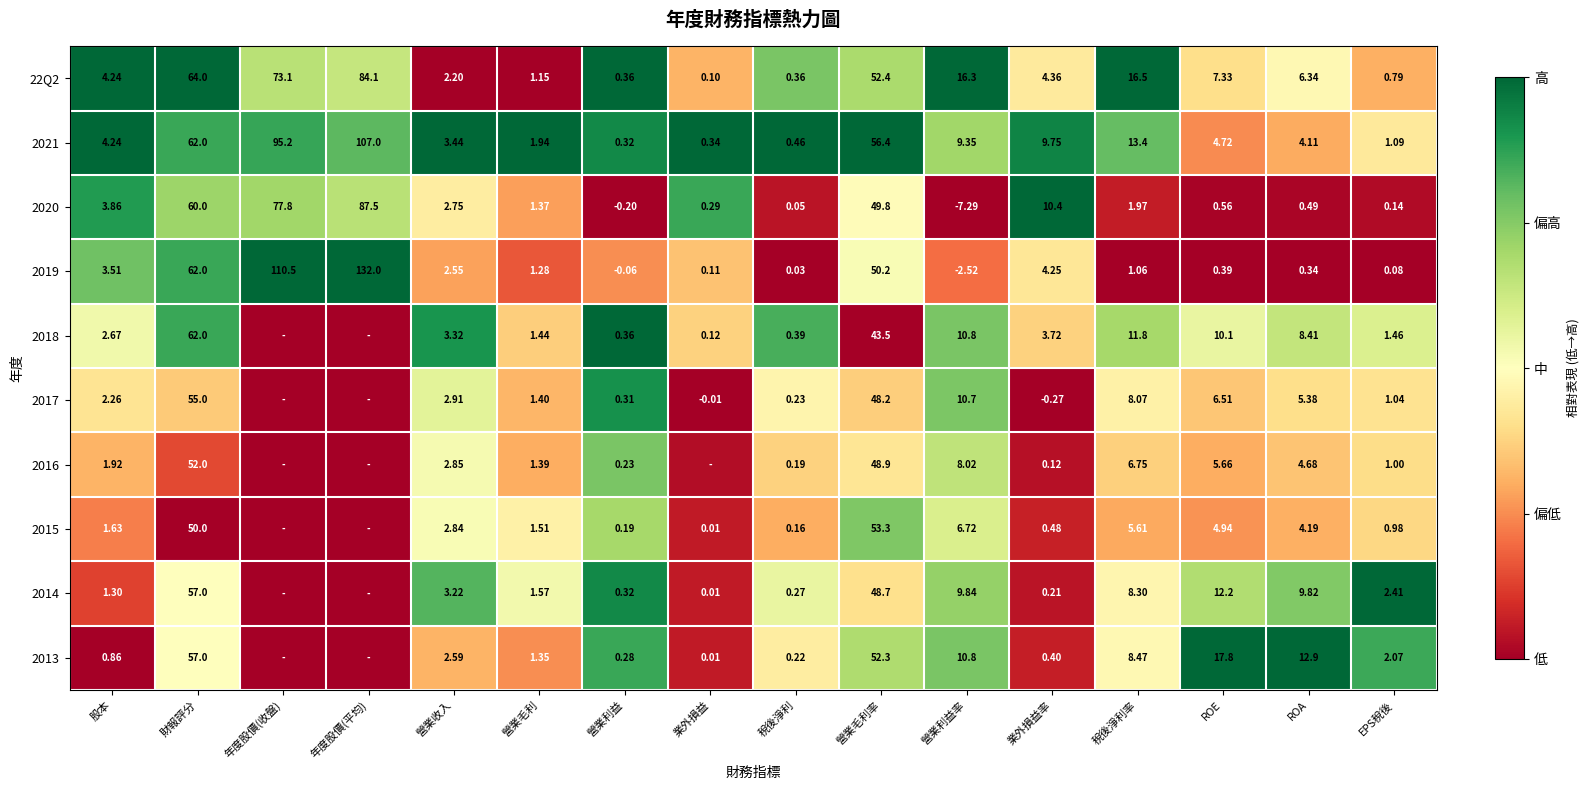

Rank the categories by 2020 value from lowest to highest.

營業利益率, 營業利益, 稅後淨利, EPS稅後, 業外損益, ROA, ROE, 營業毛利, 稅後淨利率, 營業收入, 股本, 業外損益率, 營業毛利率, 財報評分, 年度股價(收盤), 年度股價(平均)